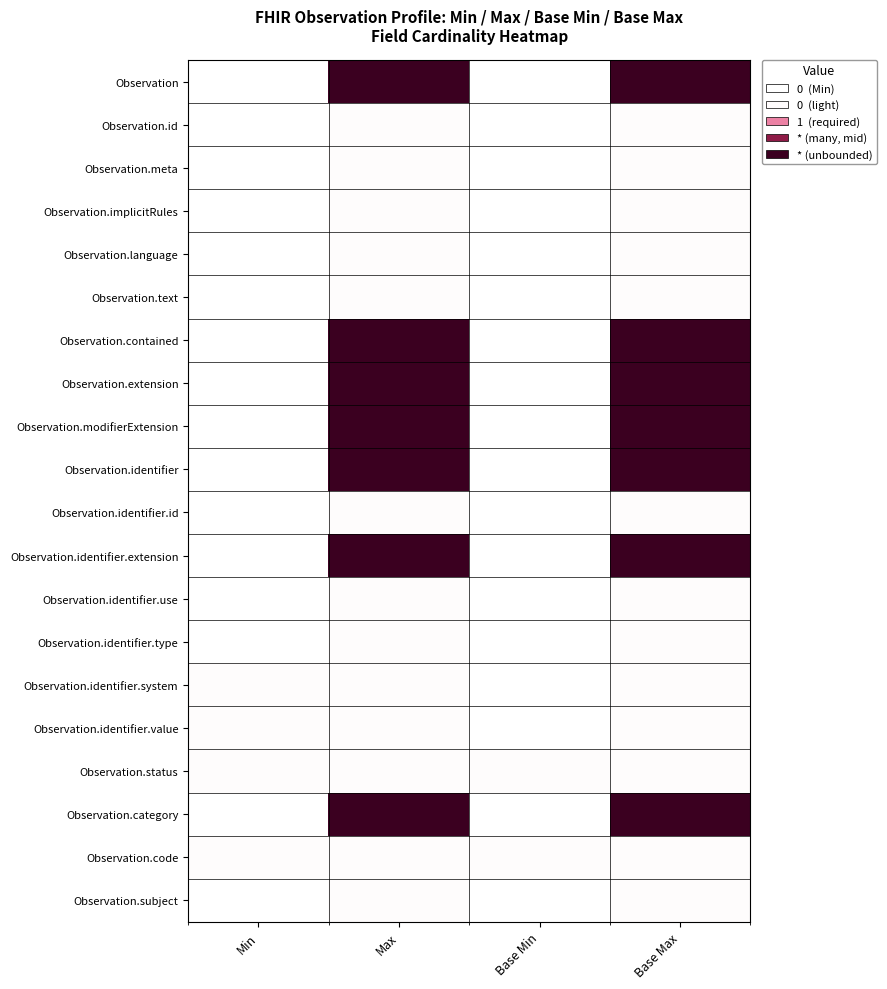

Which series has the largest range (max minus min)?

Observation